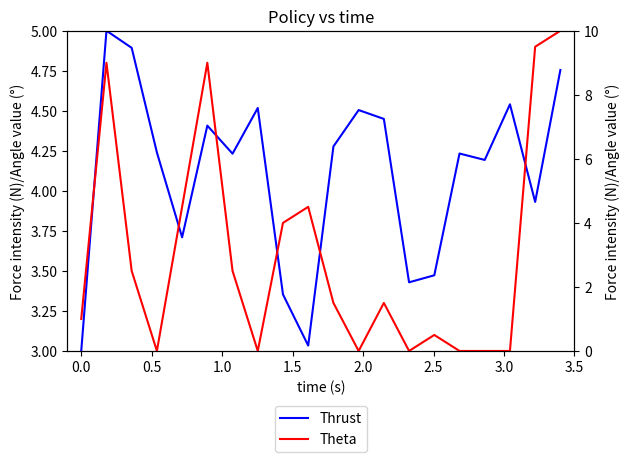

Rank the series by their maximum value, from lowest to highest.

Thrust, Theta